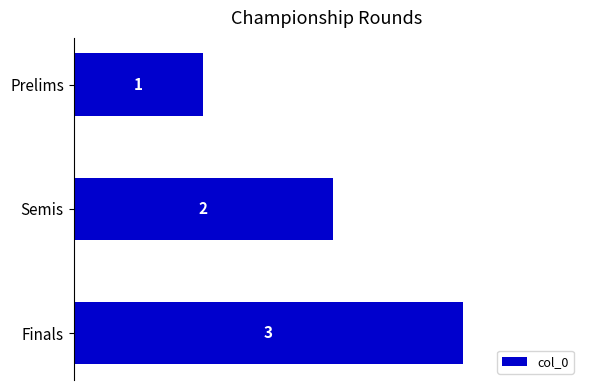

What is the sum of the values at Finals and Semis?

5